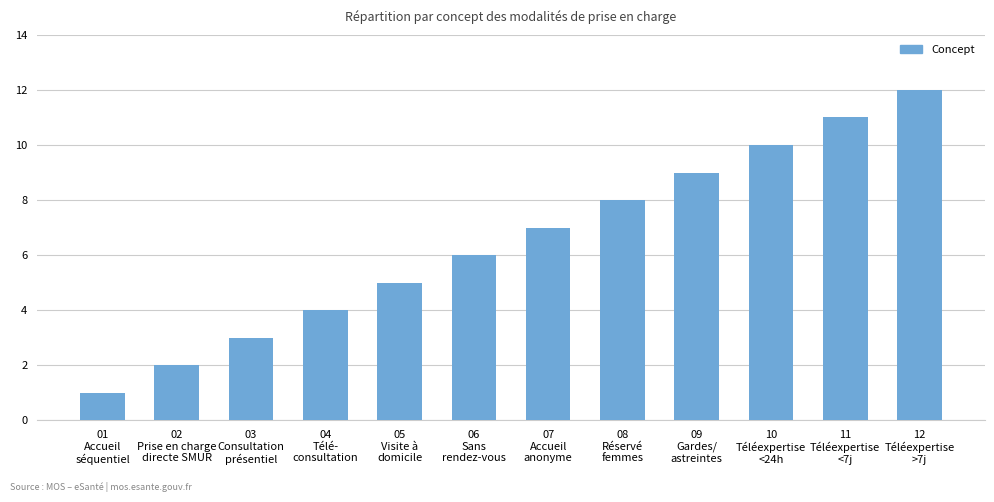

What is the value of the 11th bar from the left?

11